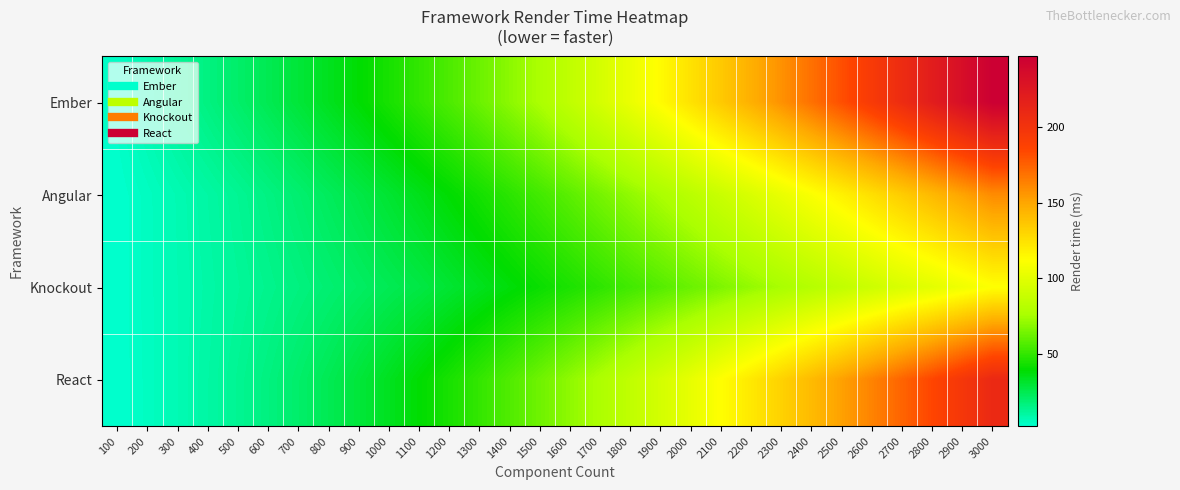

Rank the series by their maximum value, from highest to lowest.

Ember, React, Angular, Knockout